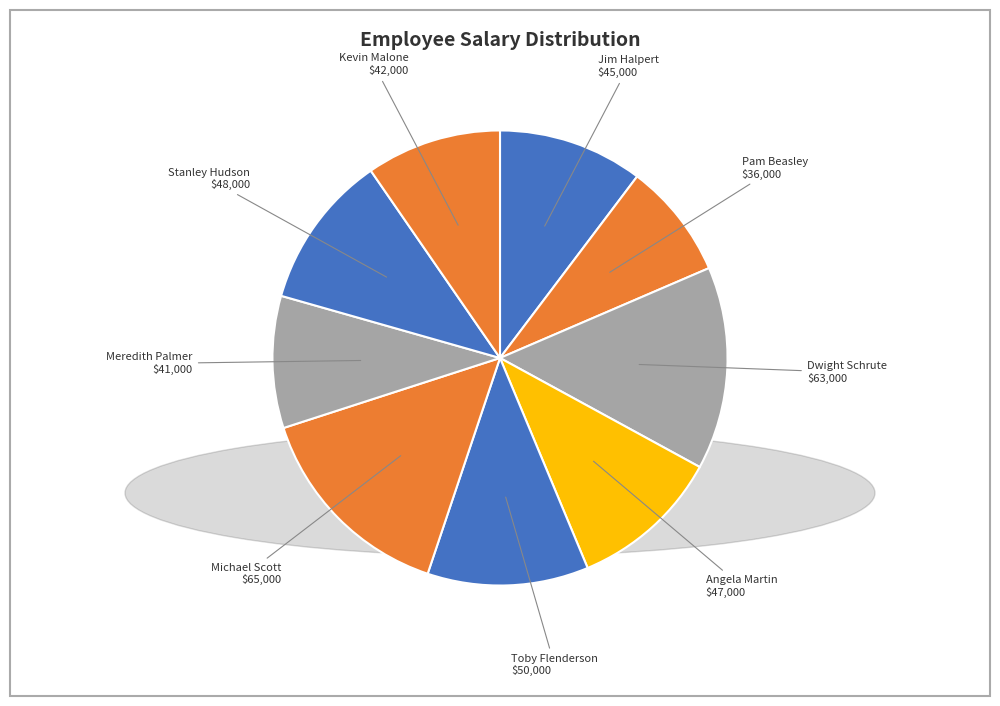

Is there any slice that represents more than half of the pie?

No